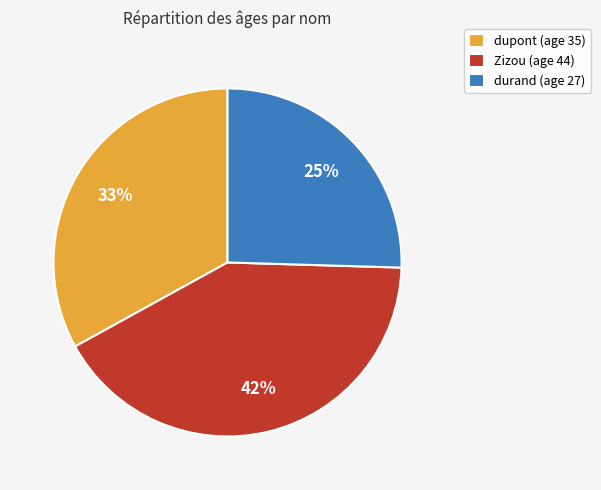

Rank the categories by value from lowest to highest.

durand, dupont, Zizou